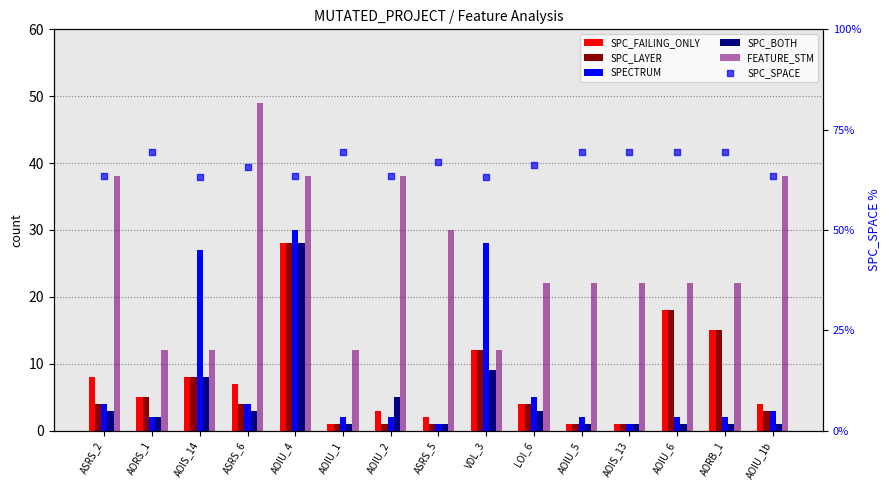

Which series contains the highest Y value?

SPC_SPACE